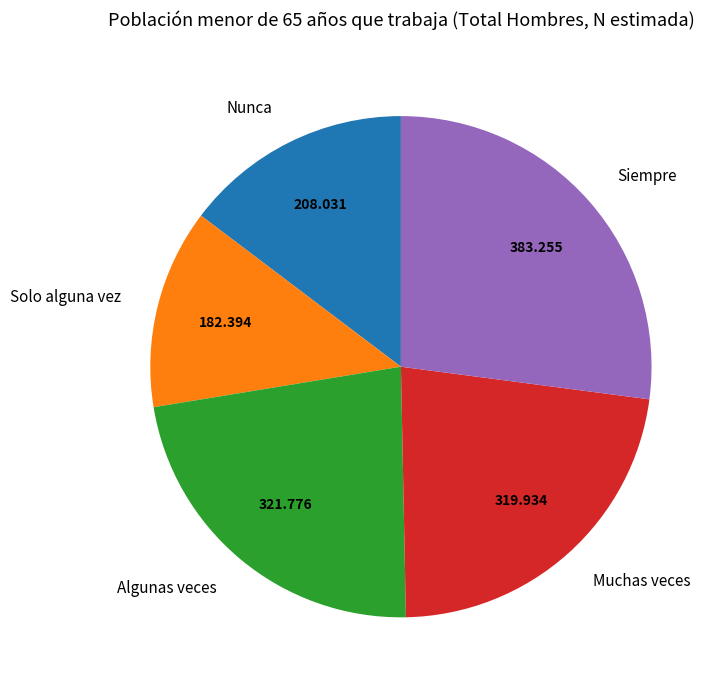

Is the sum of Solo alguna vez and Nunca greater than half?

No